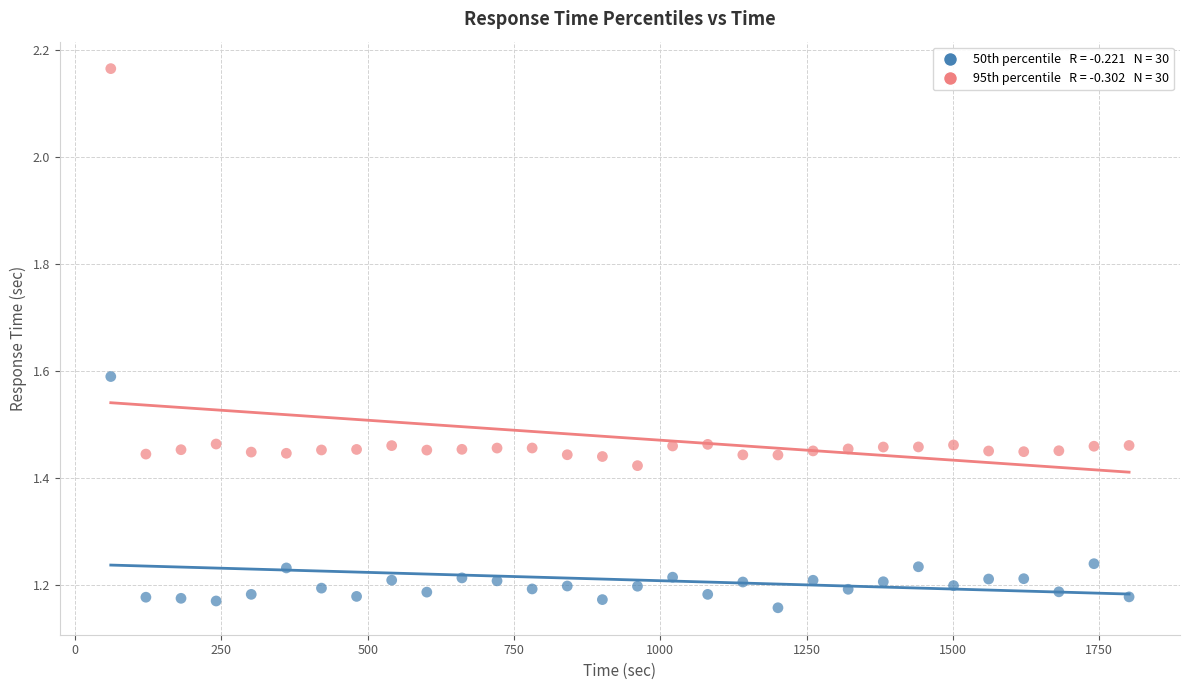

Across all data points, what is the range of Y values (max minus min)?

1.0